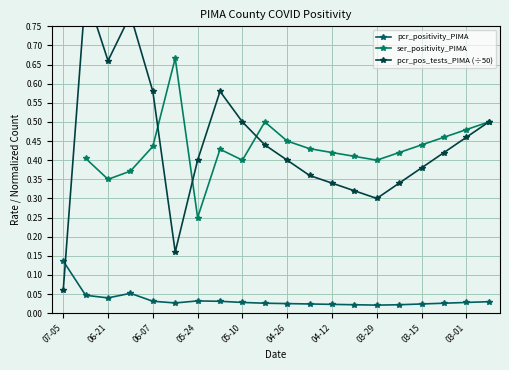

Count the pcr_positivity_PIMA values in the range 0 to 1.

20